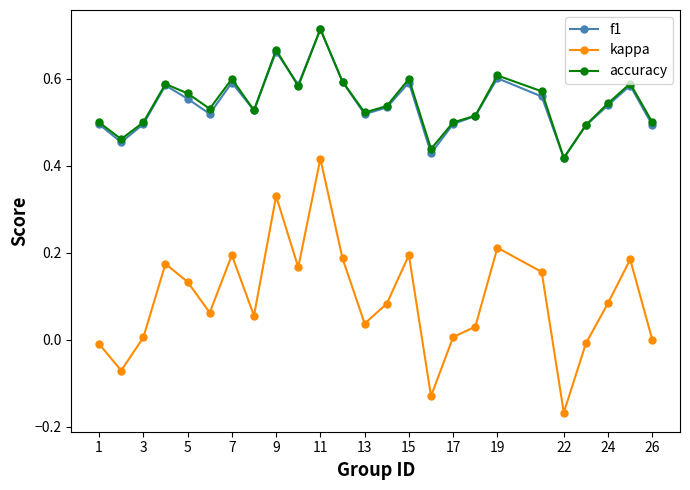

True or false: kappa and accuracy intersect in this chart.

False